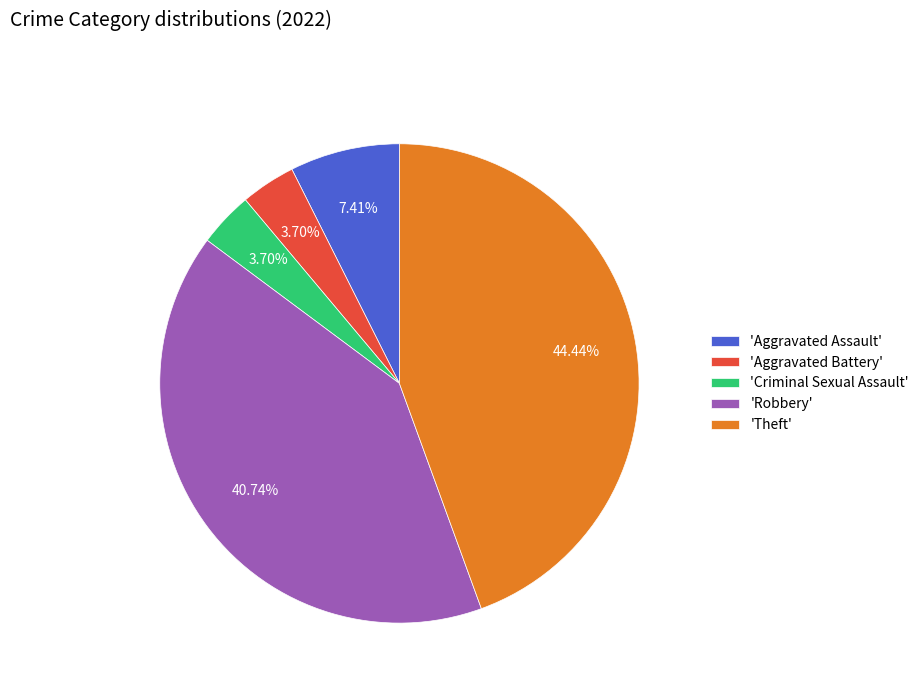

What is the largest slice in the pie chart?

'Theft'